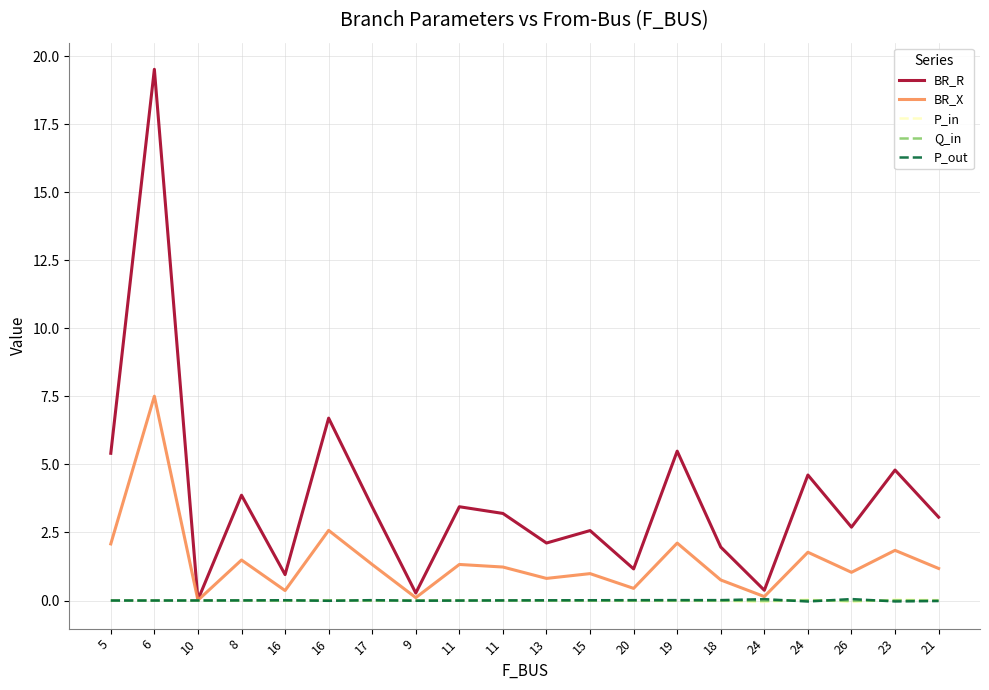

What are all the series names shown in the legend?

BR_R, BR_X, P_in, Q_in, P_out